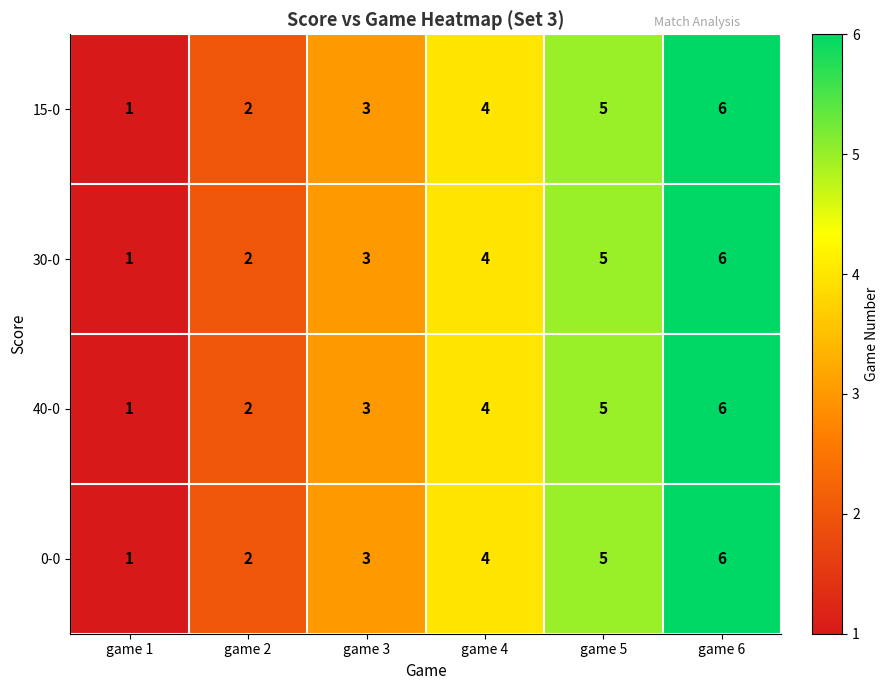

What is the difference between the 30-0 values at game 1 and game 4?

3